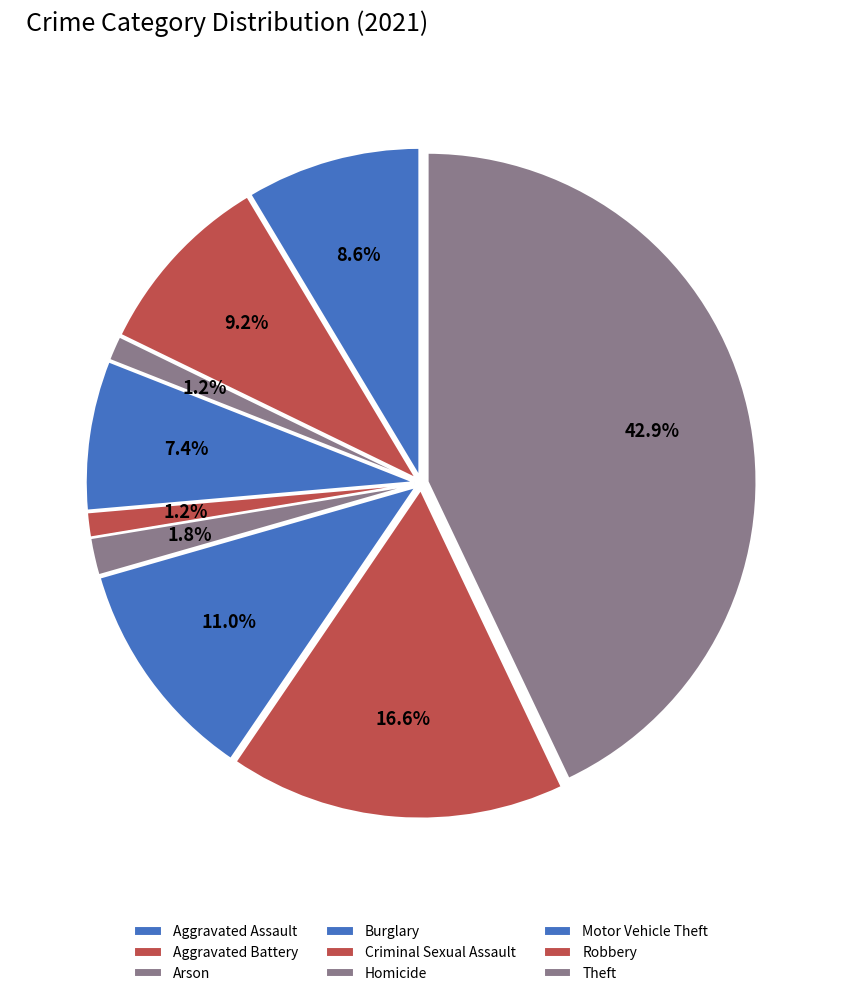

Which has a higher value, Aggravated Battery or Robbery?

Robbery